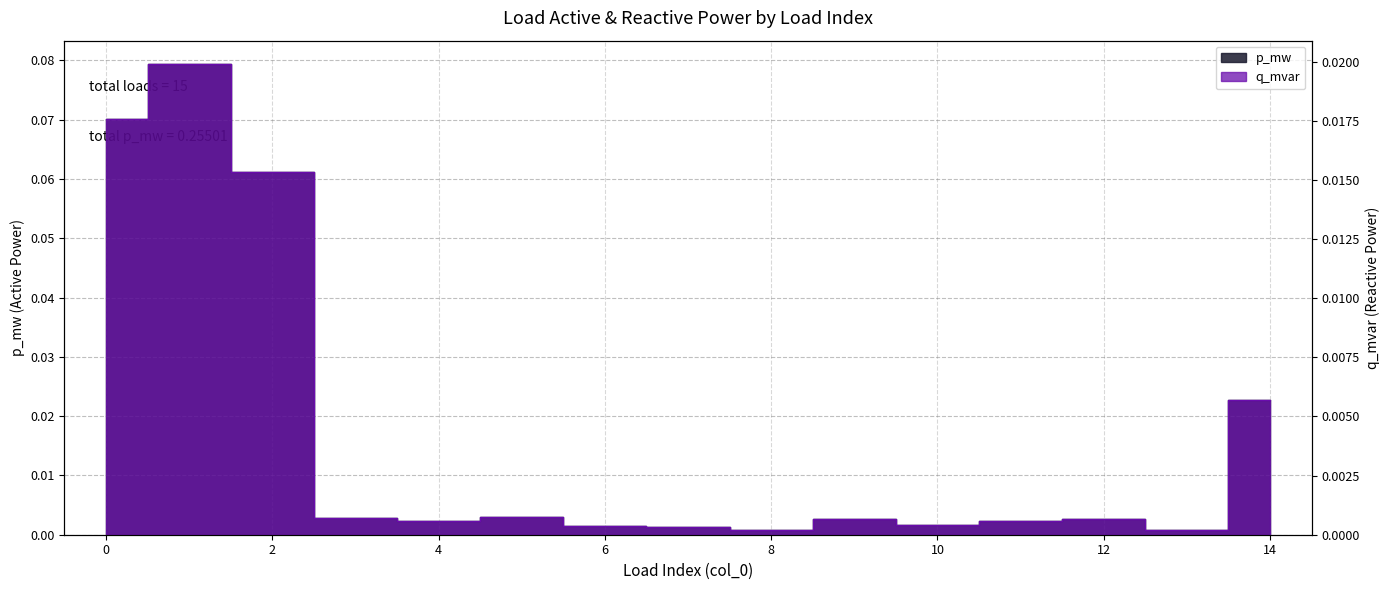

Reading left to right, transcribe all the data shown in this chart.

p_mw: 0=0.1	1=0.1	2=0.1	3=0.0	4=0.0	5=0.0	6=0.0	7=0.0	8=0.0	9=0.0	10=0.0	11=0.0	12=0.0	13=0.0	14=0.0
q_mvar: 0=0.0	1=0.0	2=0.0	3=0.0	4=0.0	5=0.0	6=0.0	7=0.0	8=0.0	9=0.0	10=0.0	11=0.0	12=0.0	13=0.0	14=0.0